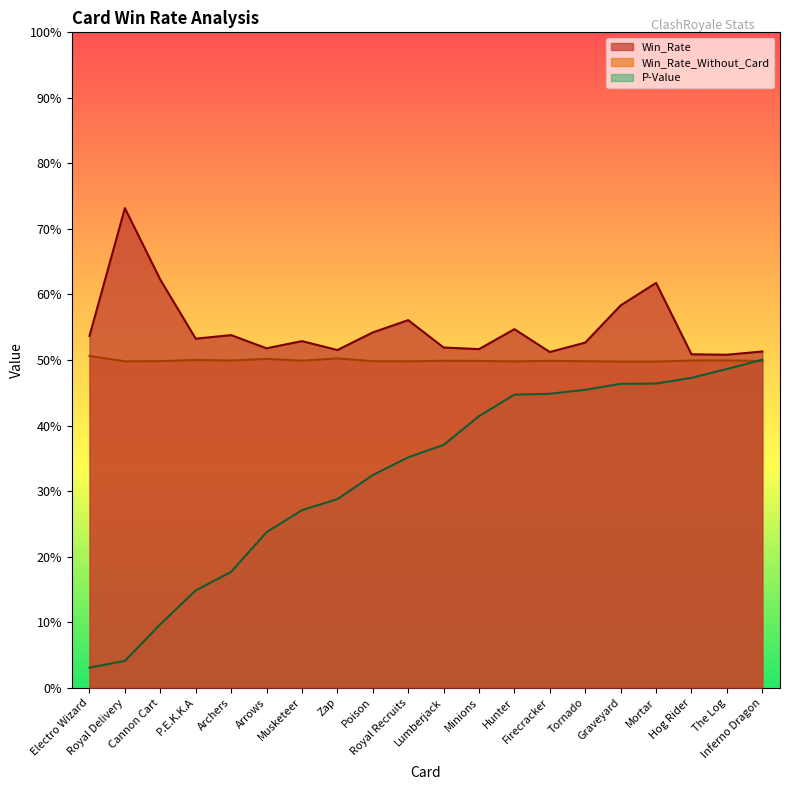

What is the value of the Win_Rate_Without_Card point at the 18th from the left?

0.5